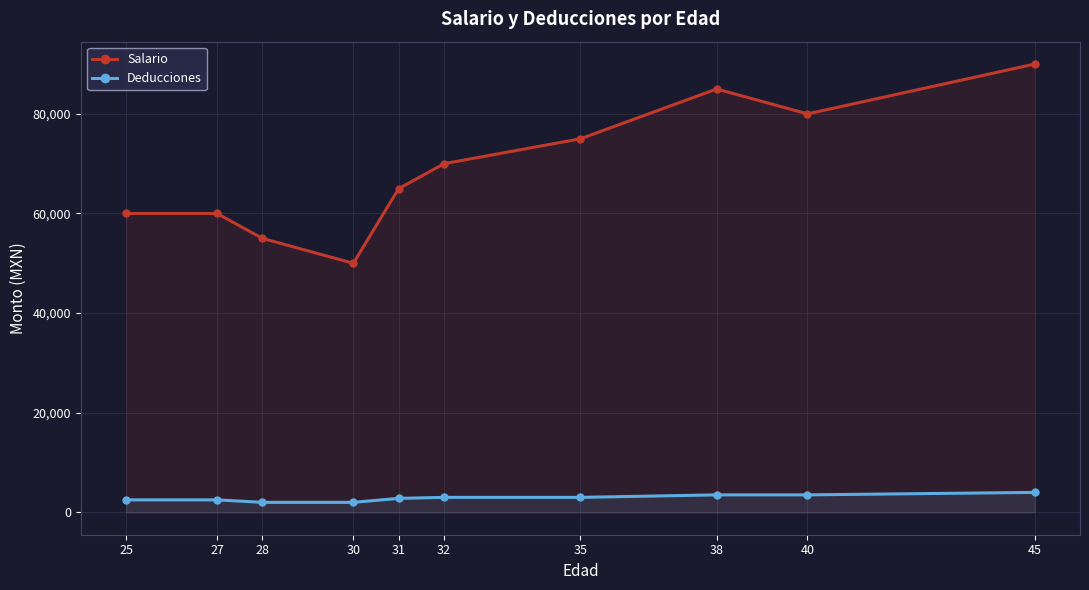

Which has a higher value, 28 or 45?

45